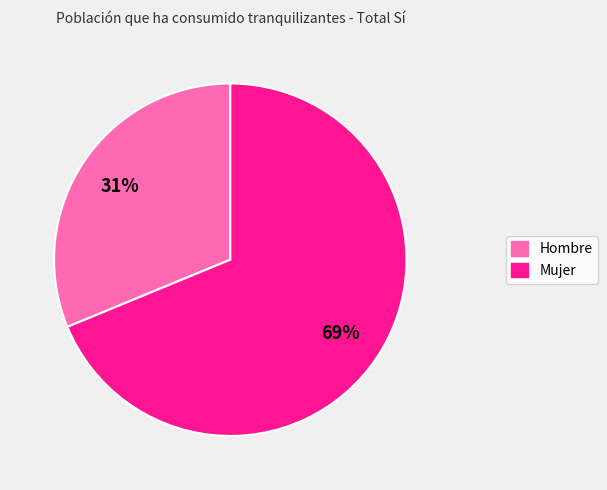

To the nearest percent, what is the average slice percentage?

50%